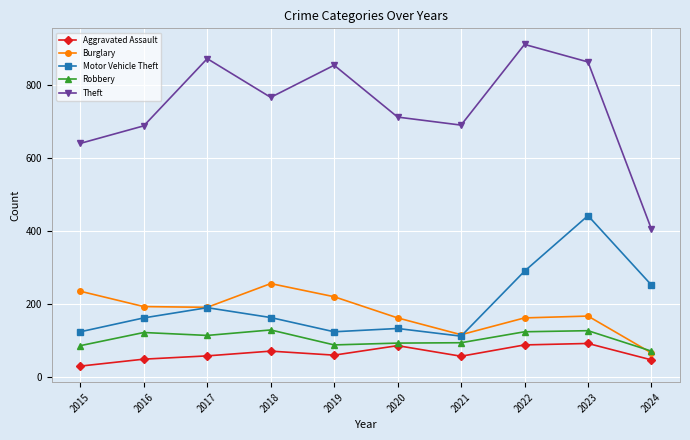

How many values in the Theft series are below 767?

5